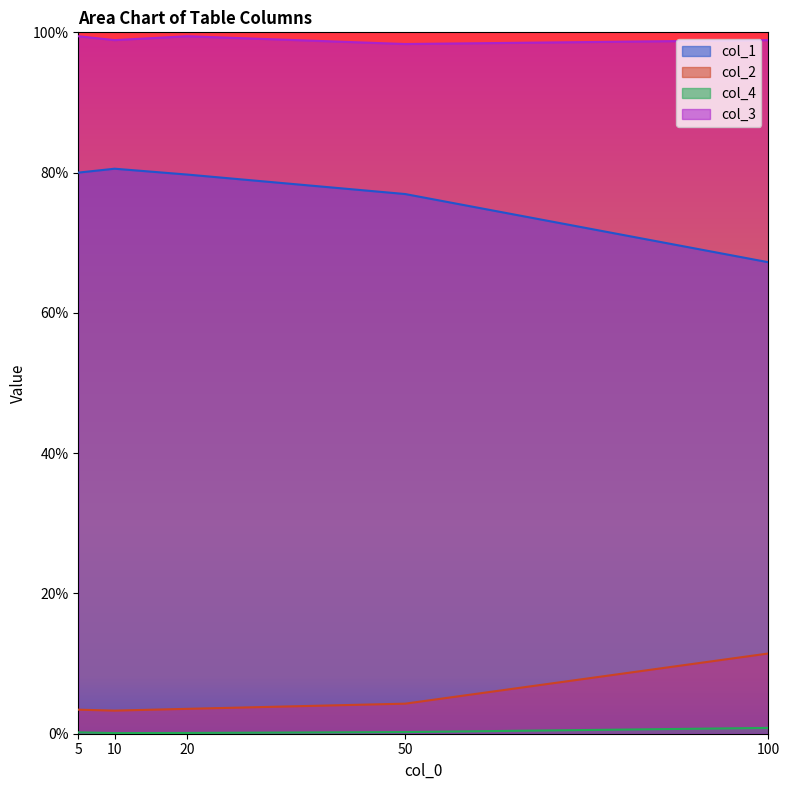

Reading right to left, transcribe all the data shown in this chart.

col_1: 100=0.7	50=0.8	20=0.8	10=0.8	5=0.8
col_2: 100=0.1	50=0.0	20=0.0	10=0.0	5=0.0
col_4: 100=0.0	50=0.0	20=0.0	10=0.0	5=0.0
col_3: 100=1.0	50=1.0	20=1.0	10=1.0	5=1.0